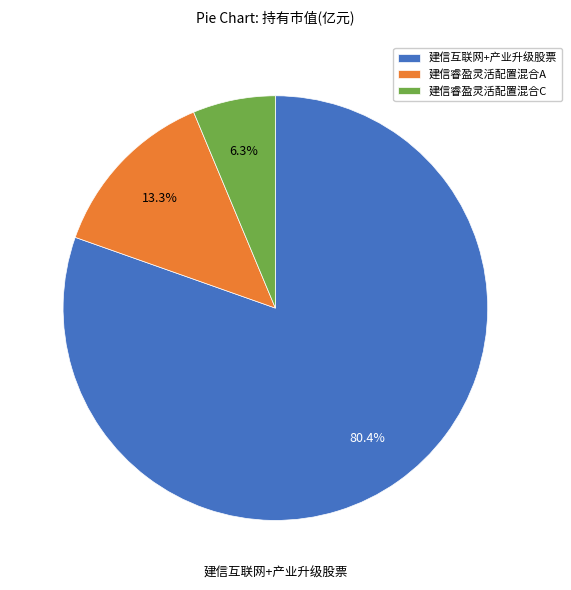

Is there a majority slice in this chart?

Yes